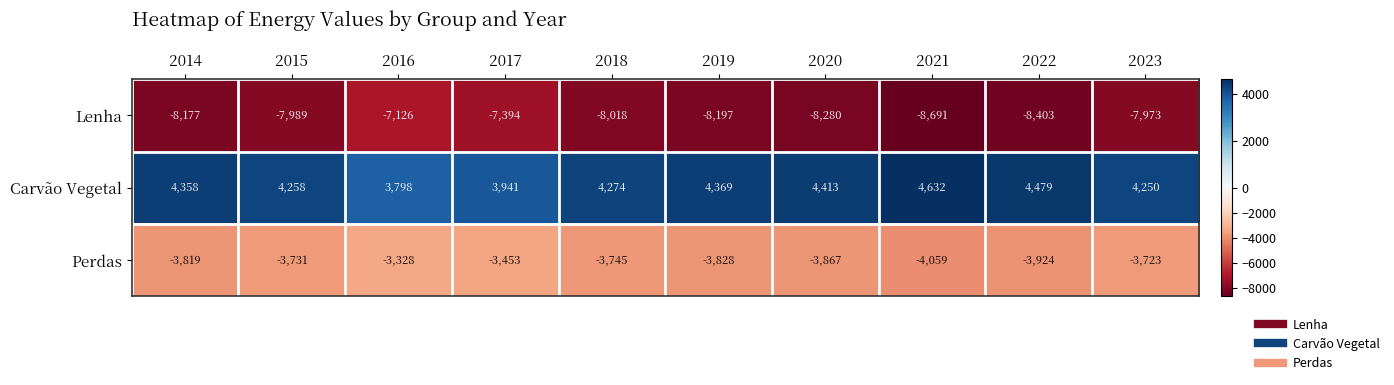

What is the greatest value displayed?

4632